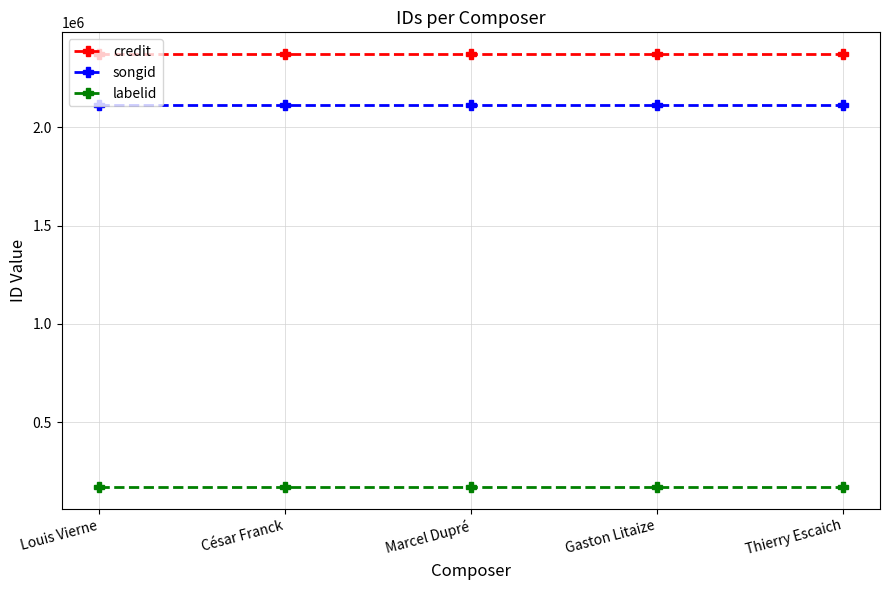

At how many categories does at least one series exceed 1366828?

5